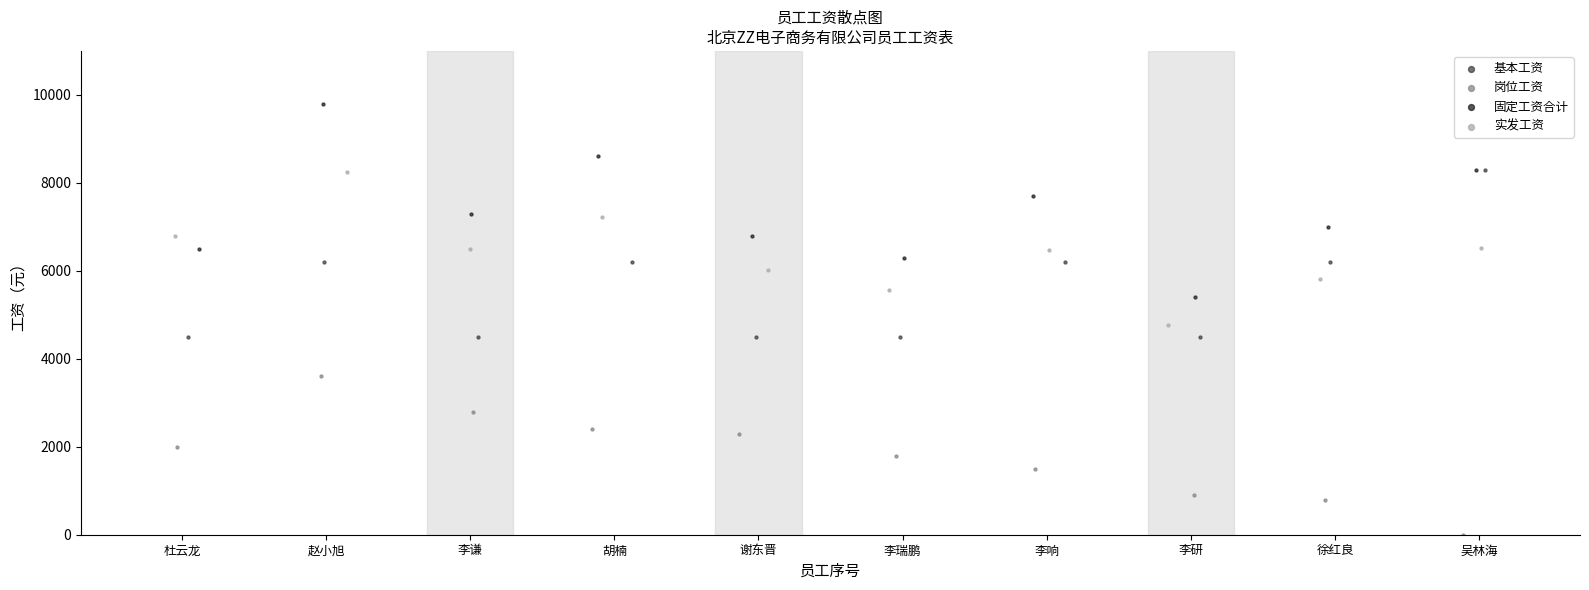

Which series reaches the minimum Y coordinate?

岗位工资